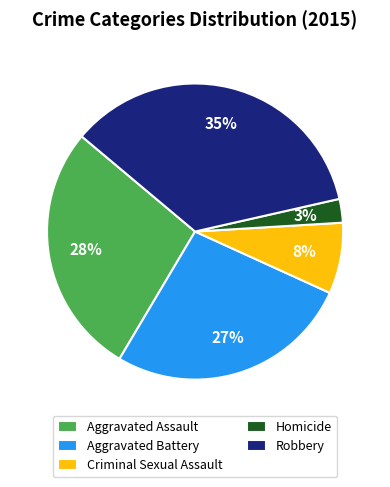

Which category has the smallest portion of the pie?

Homicide